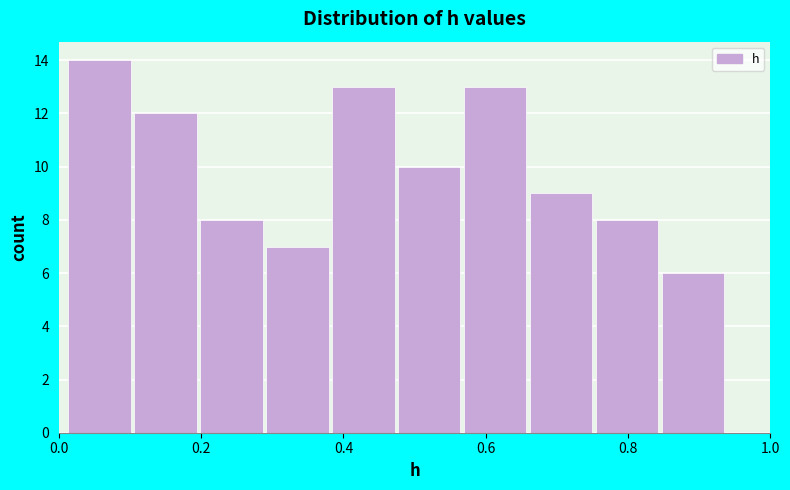

How tall is the bar that spans 0.30 to 0.38 on the x-axis? Neither the bar edges nor the heights are printed on the chart, so give them approximately, as read against the axes.

7